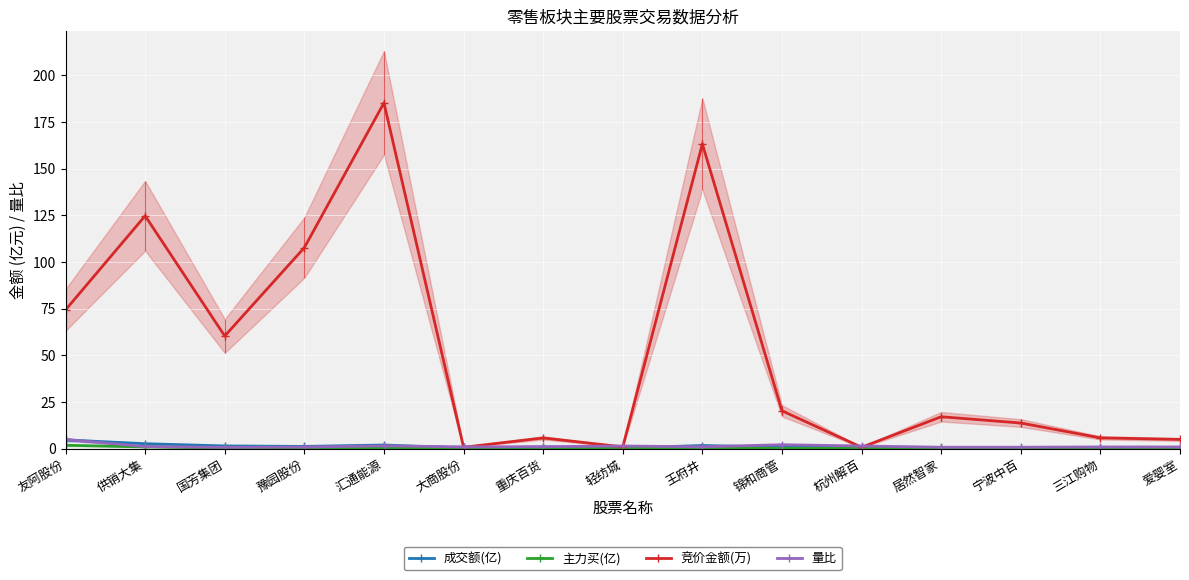

At which category does the chart reach its peak across all series?

汇通能源